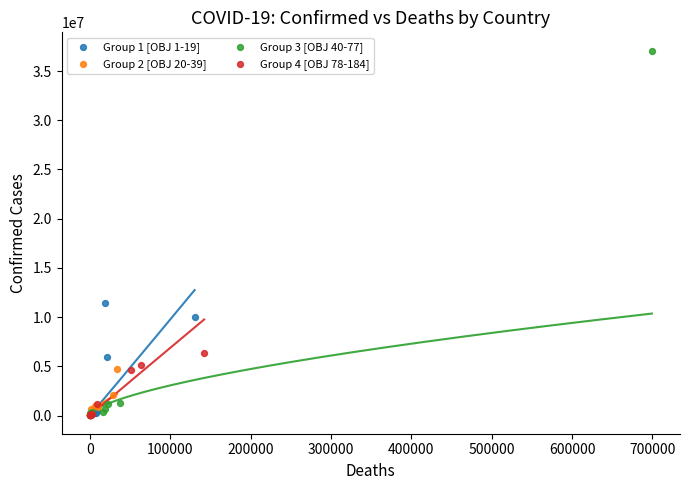

Which series has the widest spread of Y values?

Group 3 [OBJ 40-77]